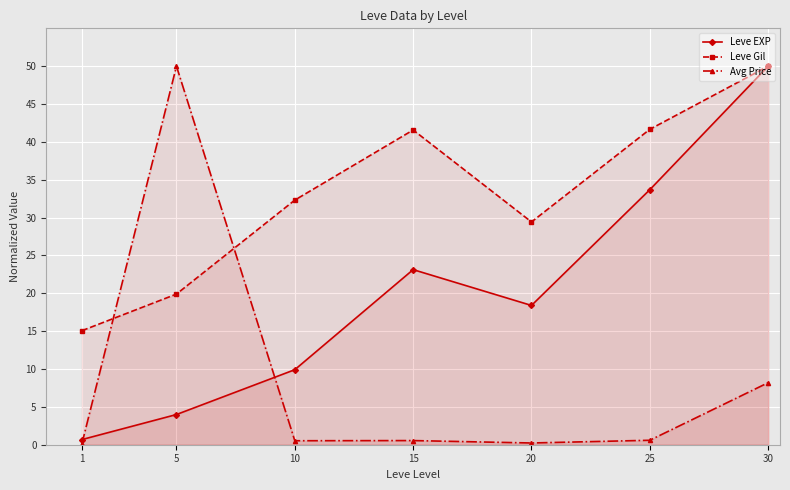

What is the lowest value of the Leve Gil series?

15.1